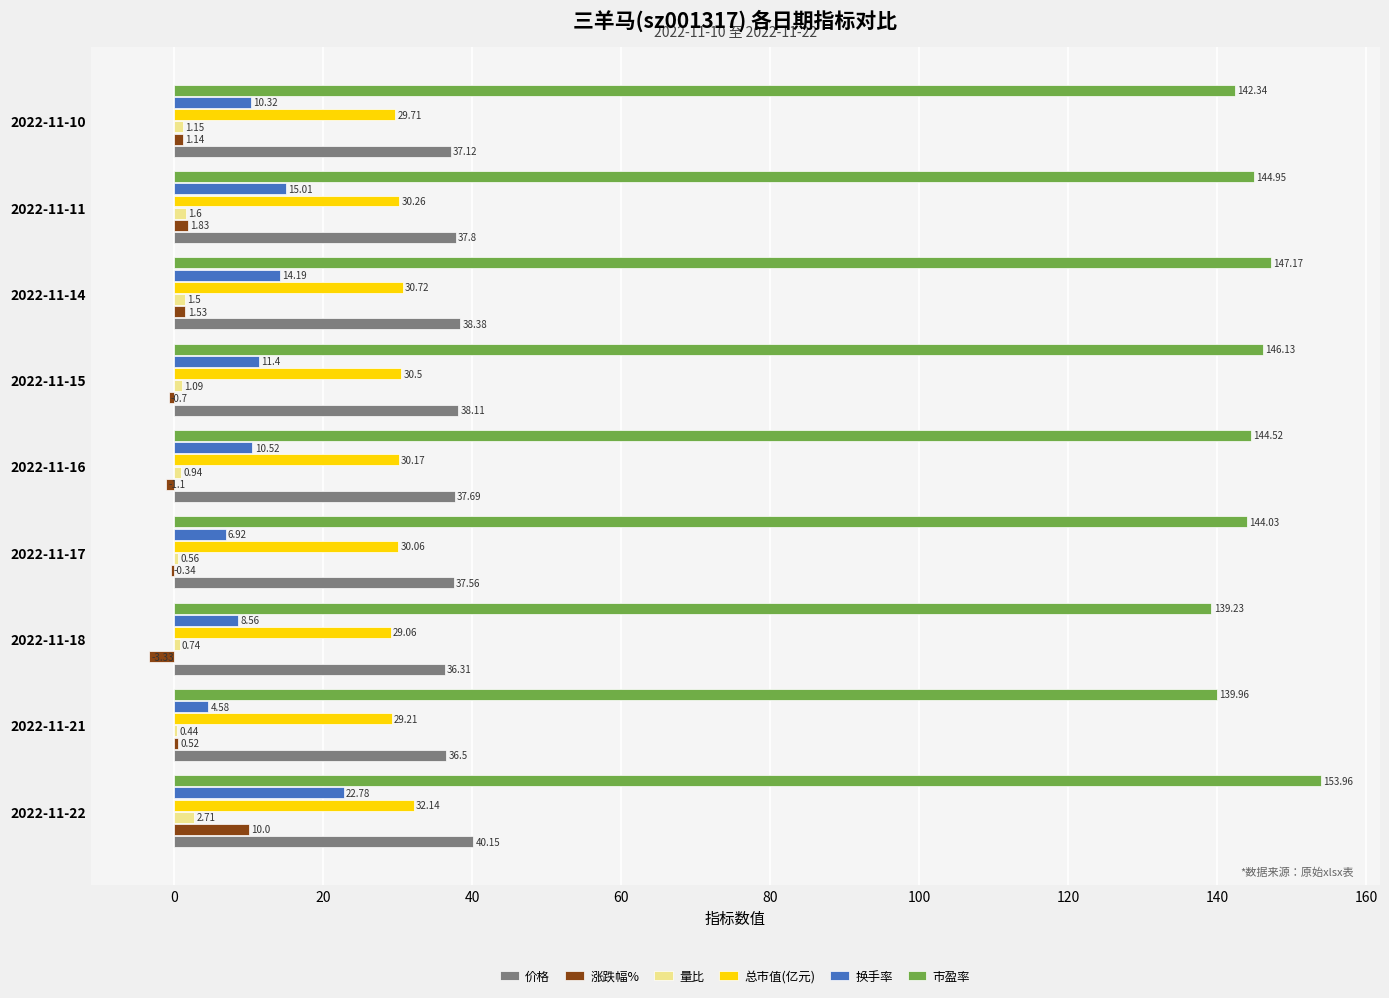

Which series changed the most between 2022-11-17 and 2022-11-10?

换手率